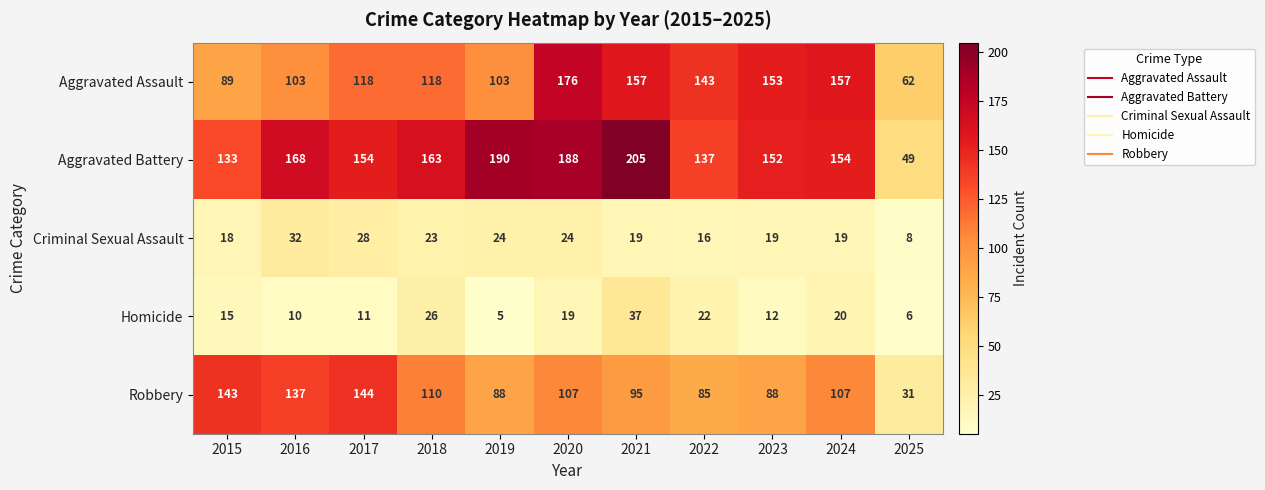

At 2015, list the series in order from largest to smallest.

Robbery, Aggravated Battery, Aggravated Assault, Criminal Sexual Assault, Homicide